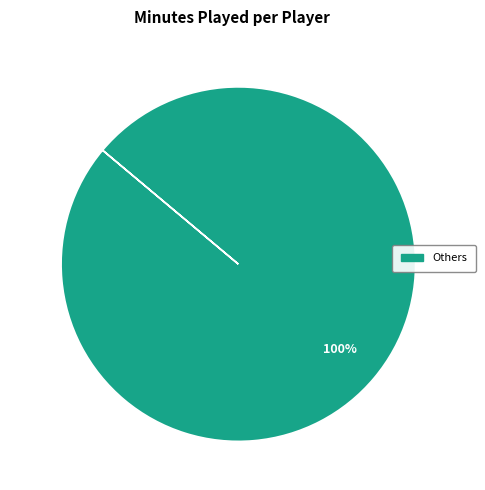

Which slice represents more than half of the pie?

Others